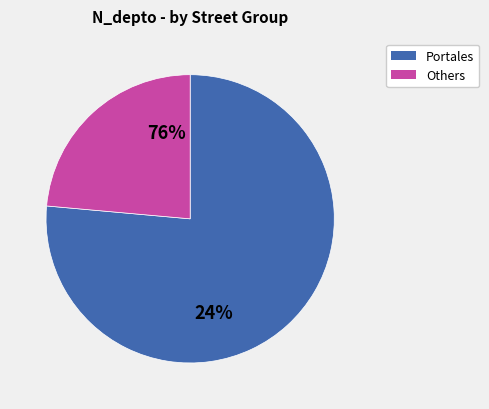

True or false: 264708629 accounts for 25% of the total.

False